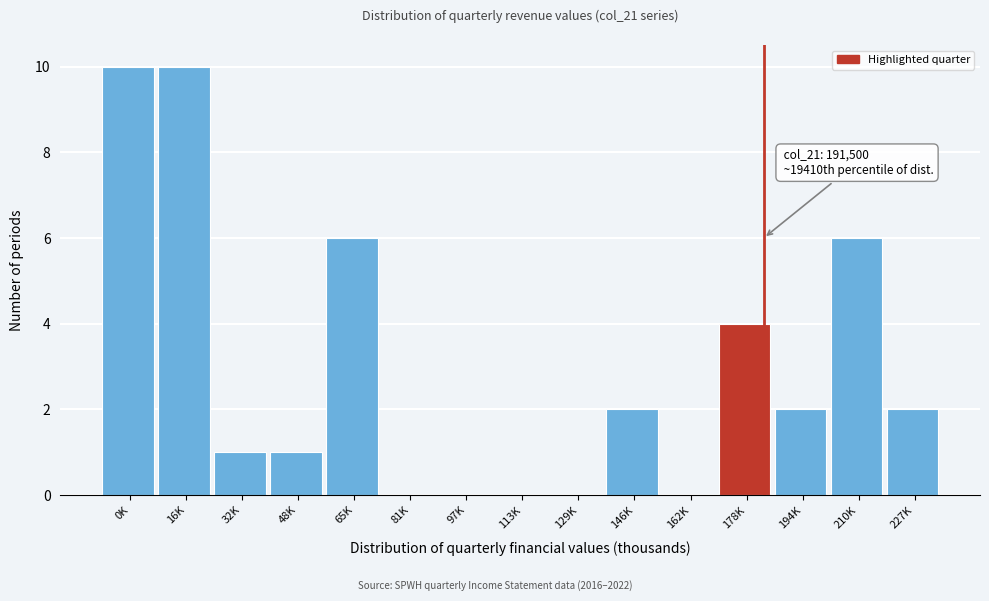

Reading left to right, list all the values displayed in this chart.

0K=10	16K=10	32K=1	48K=1	65K=6	81K=0	97K=0	113K=0	129K=0	146K=2	162K=0	178K=4	194K=2	210K=6	227K=2